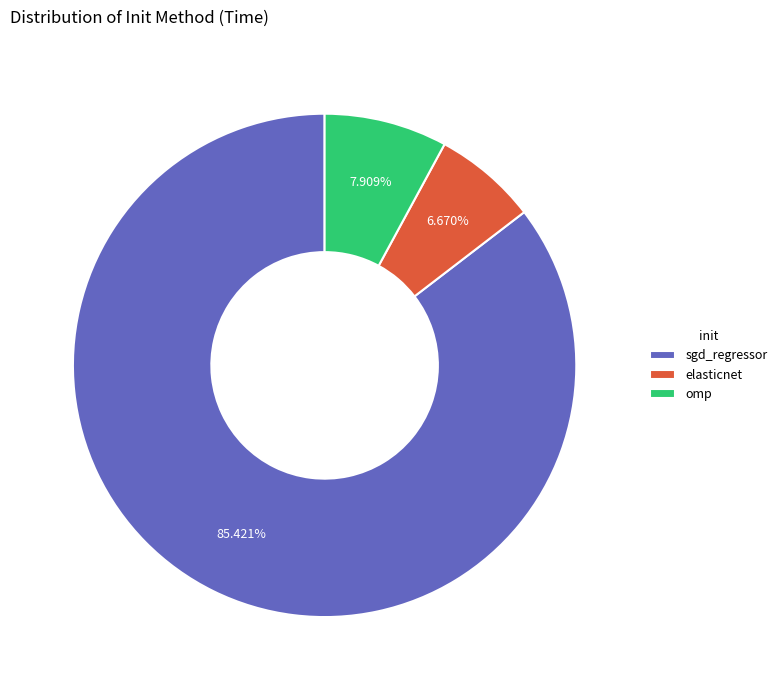

Which slice is the largest?

sgd_regressor